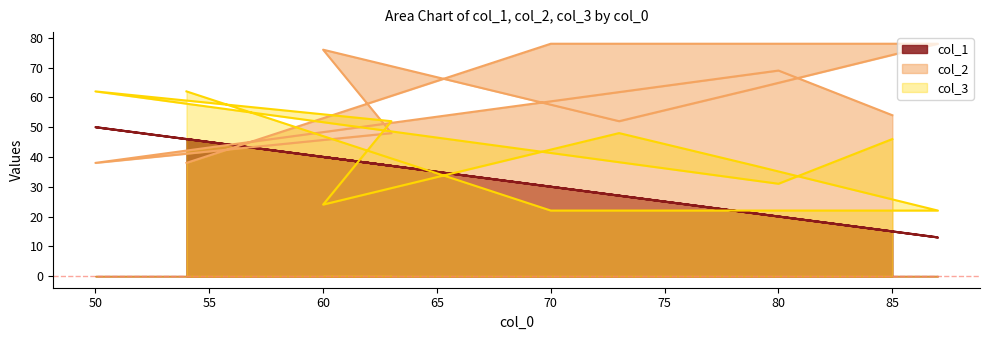

What is the label of the 9th point from the right?

80